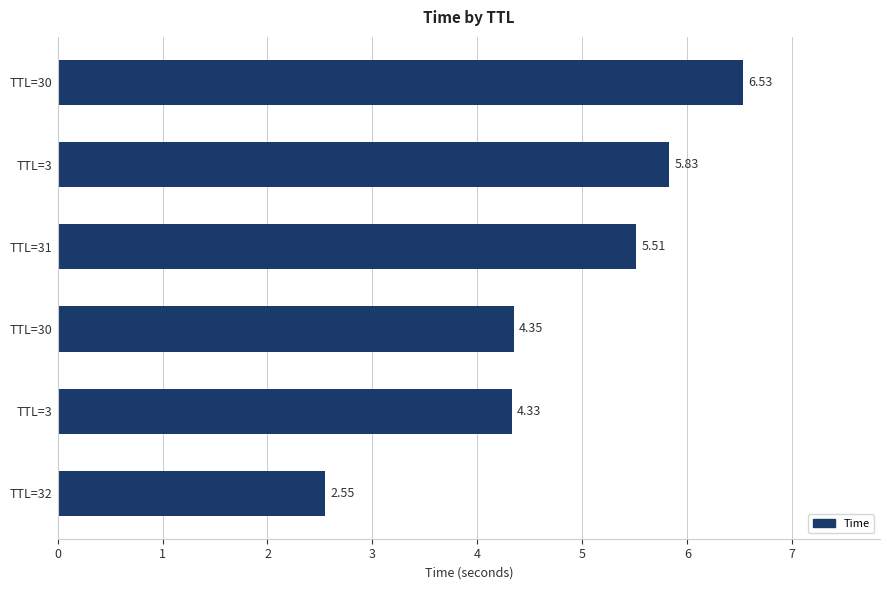

Are the bars grouped side by side (vs. stacked)?

No